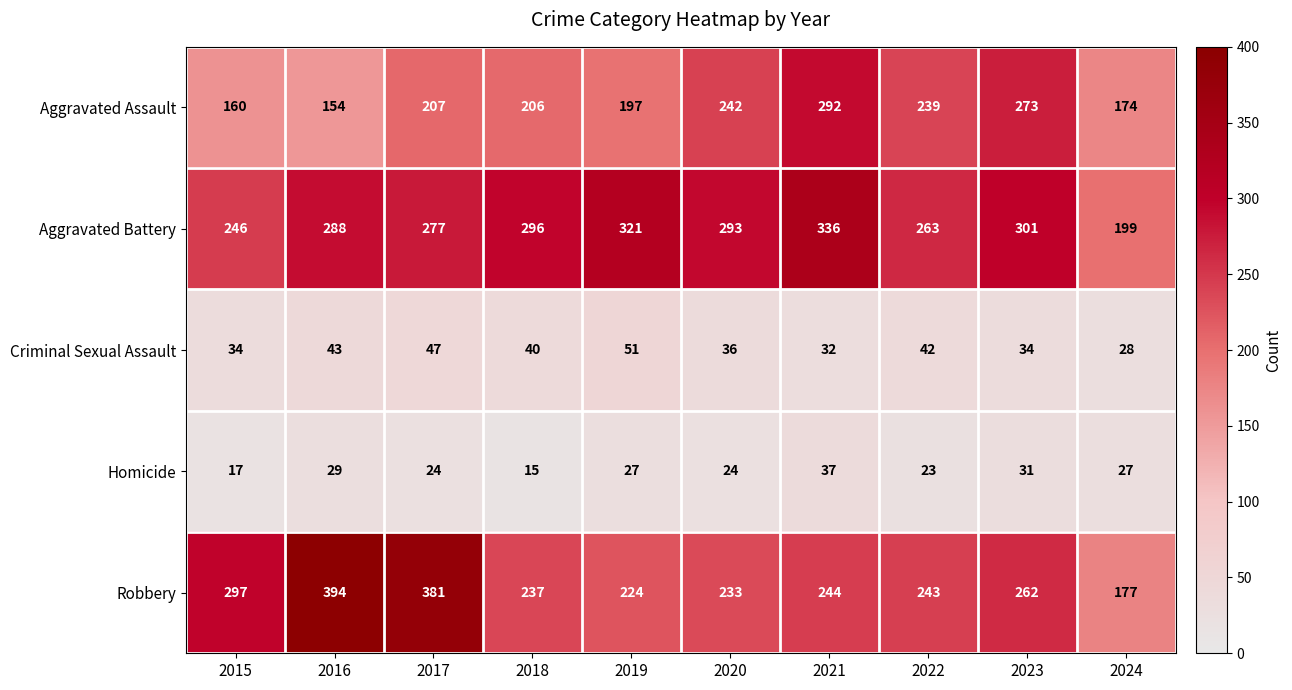

What is the approximate value of Robbery at 2022, to the nearest 50?

250